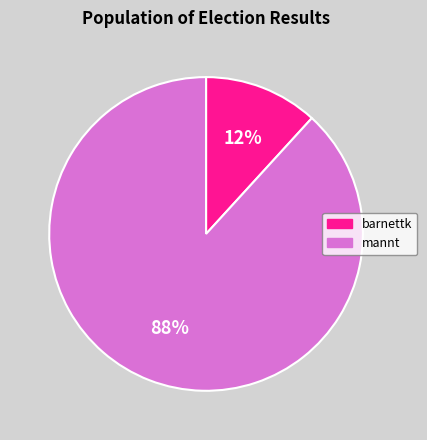

Between barnettk and mannt, which is larger?

mannt